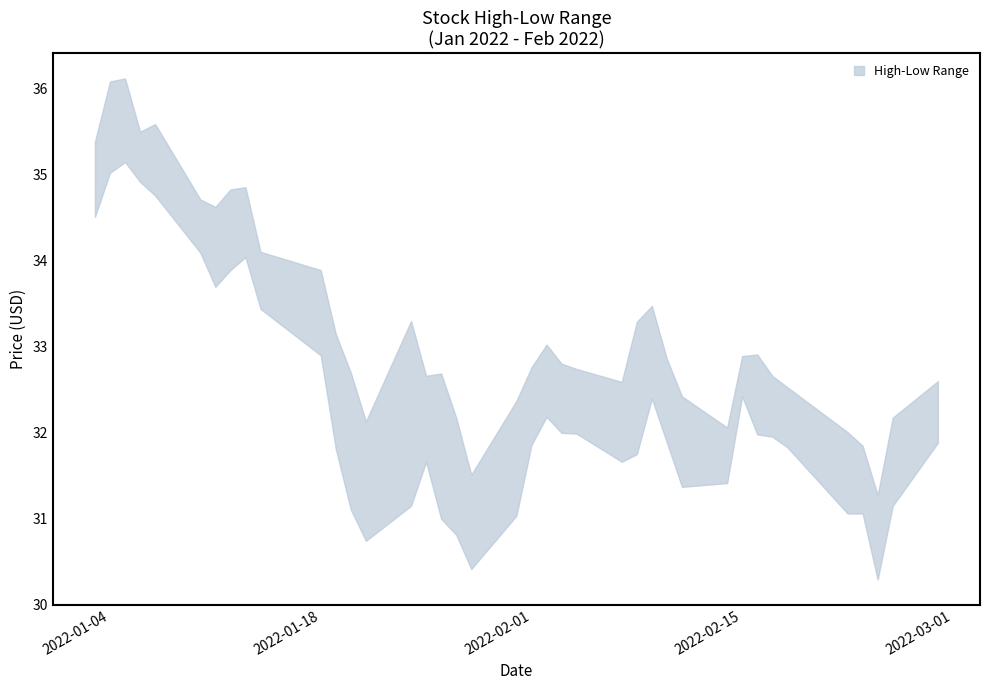

True or false: high and low cross at least once.

False